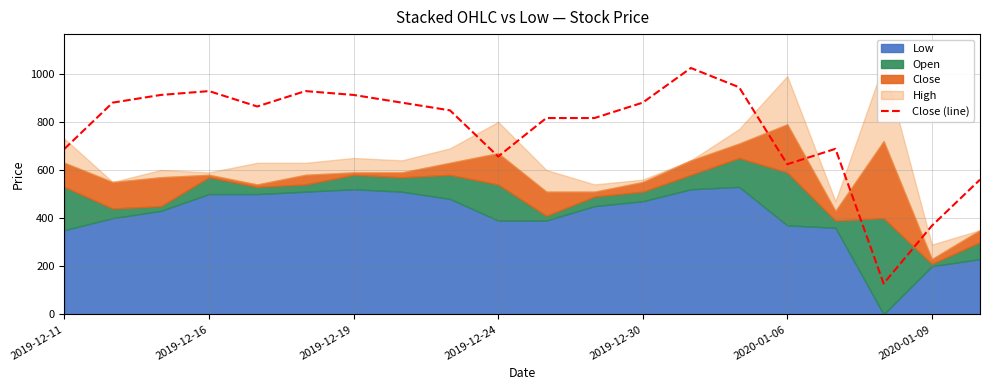

The Close (line) series shows 1074 at 2019-12-24. True or false?

False